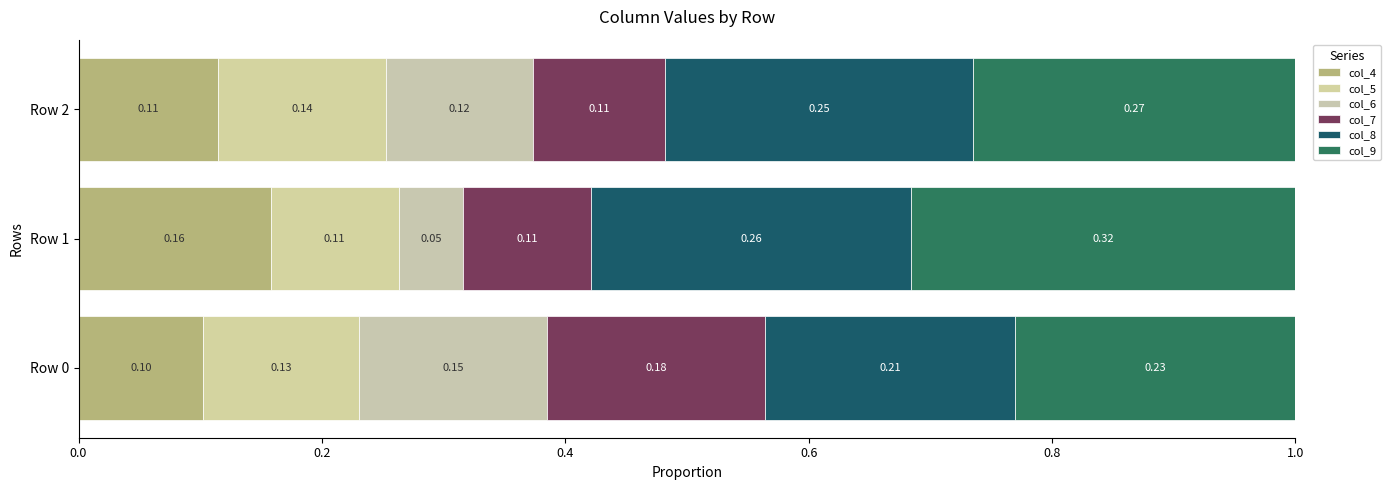

Reading right to left, list all the values displayed in this chart.

col_4: 0.1	0.2	0.1
col_5: 0.1	0.1	0.1
col_6: 0.1	0.1	0.2
col_7: 0.1	0.1	0.2
col_8: 0.3	0.3	0.2
col_9: 0.3	0.3	0.2